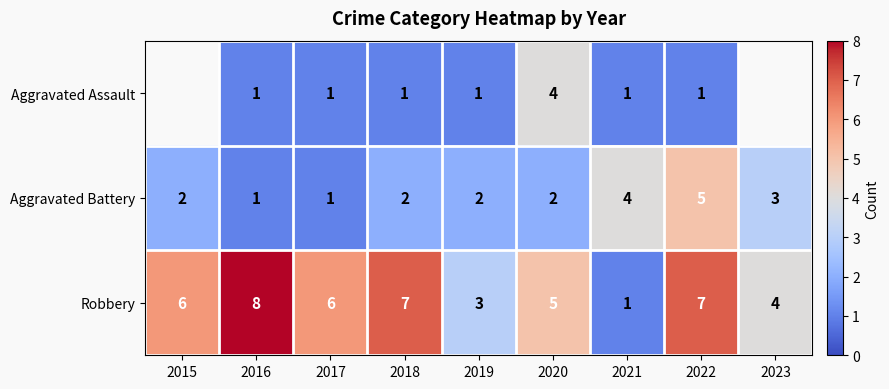

What is the difference between the maximum and minimum values in the Aggravated Battery series?

4